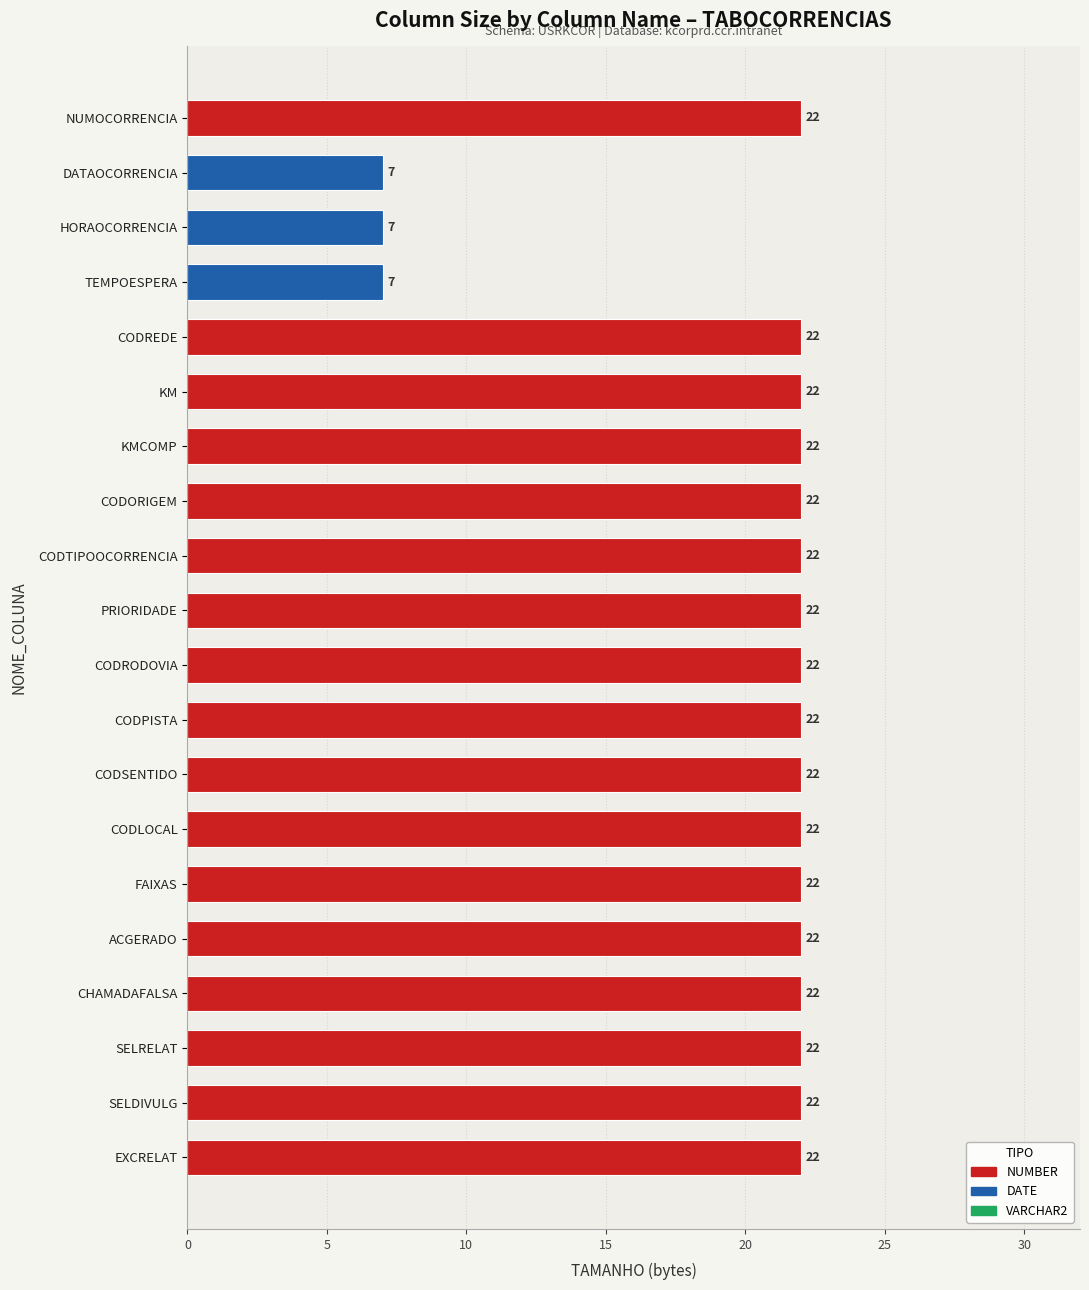

Does the chart contain any negative values?

No